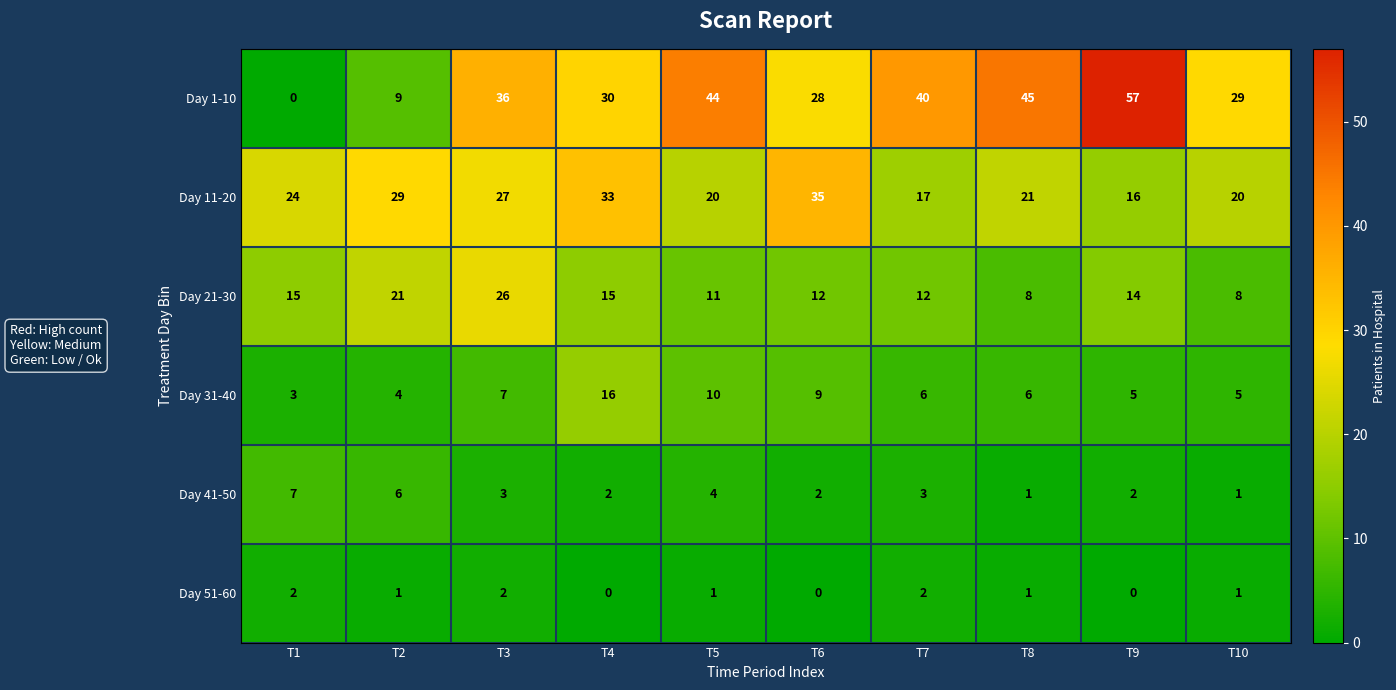

What is the sum of the Day 1-10 values at T2 and T1?

9